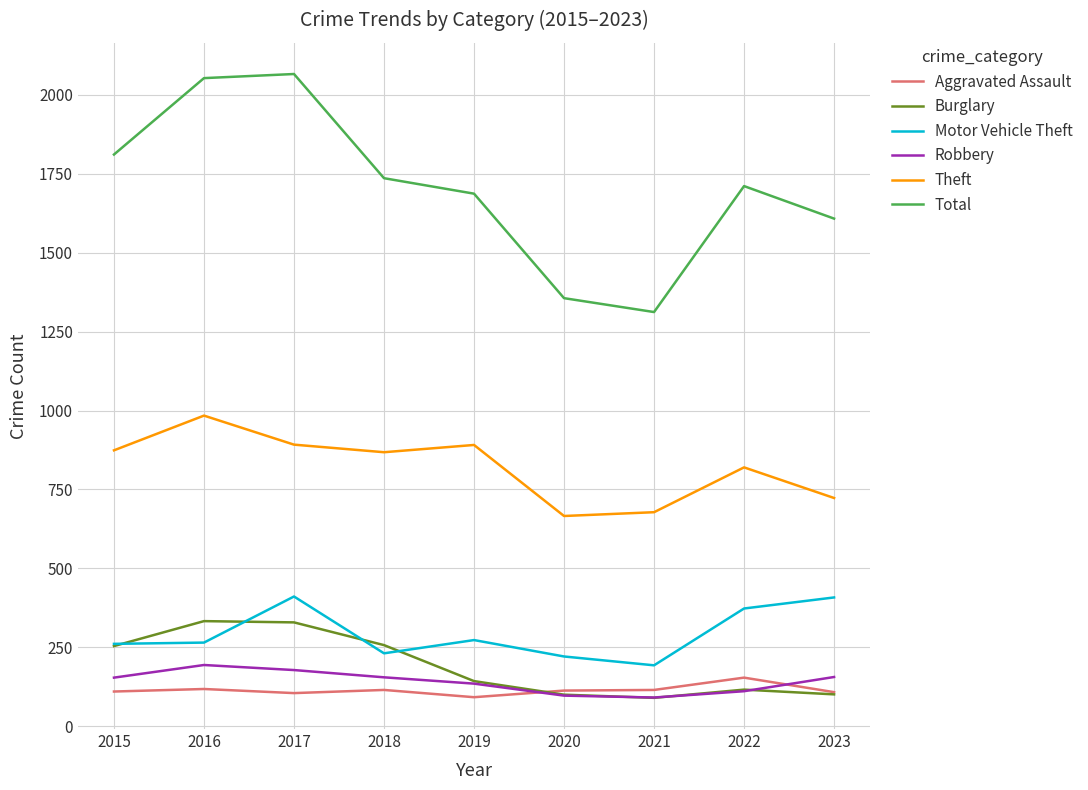

True or false: Motor Vehicle Theft and Total cross at least once.

False